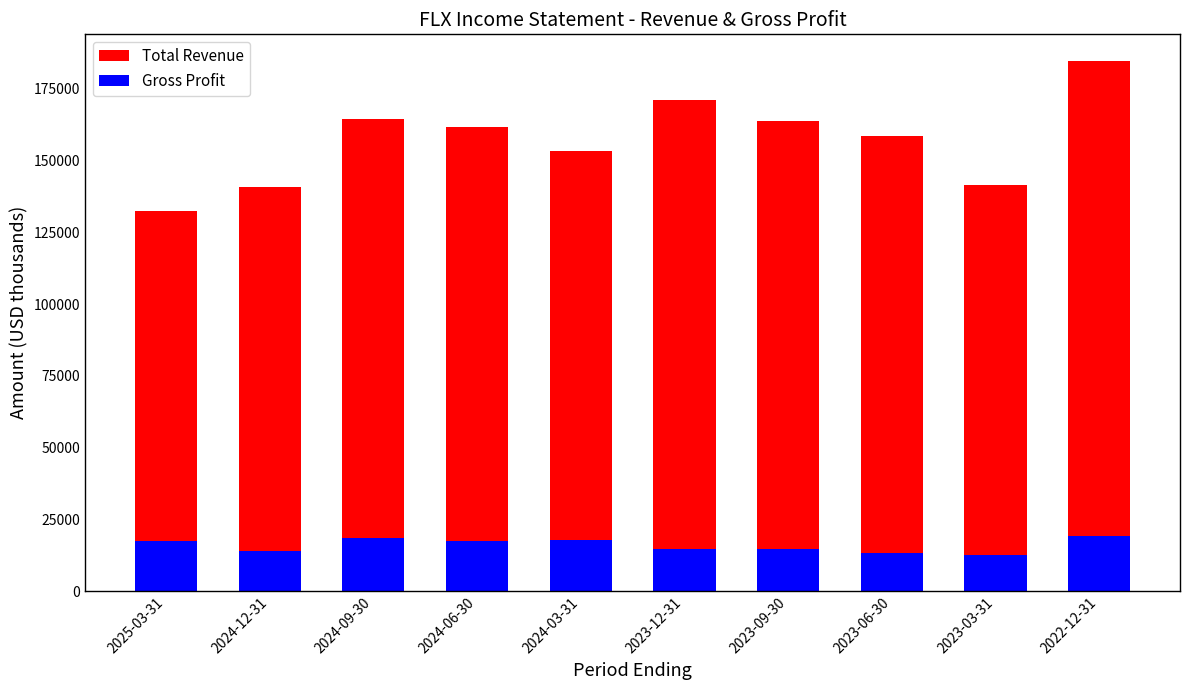

Count the number of data series in this chart.

2